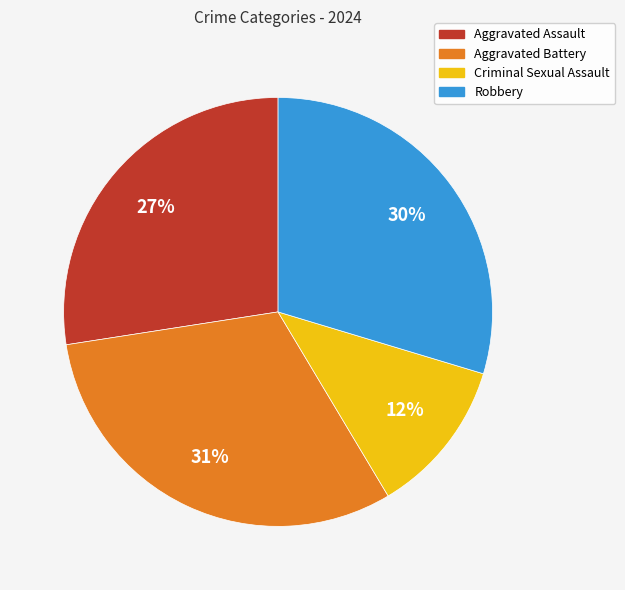

The Aggravated Battery slice represents 24% of the pie. True or false?

False